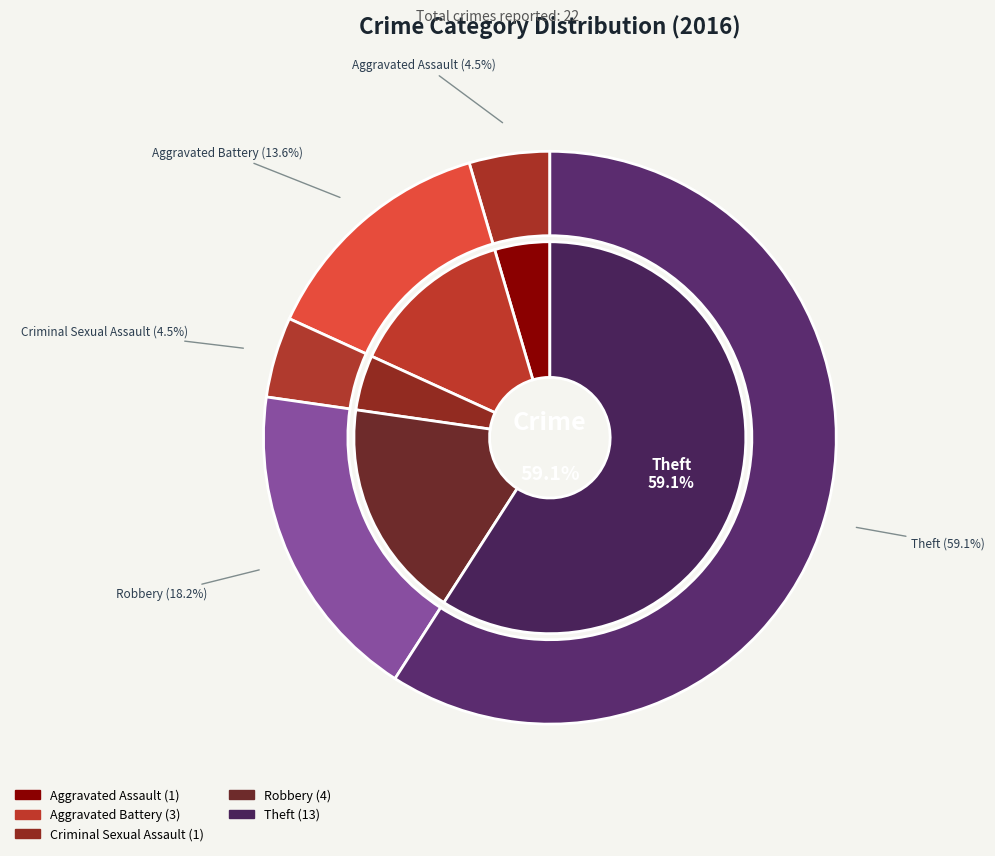

Count the number of slices in the pie.

5